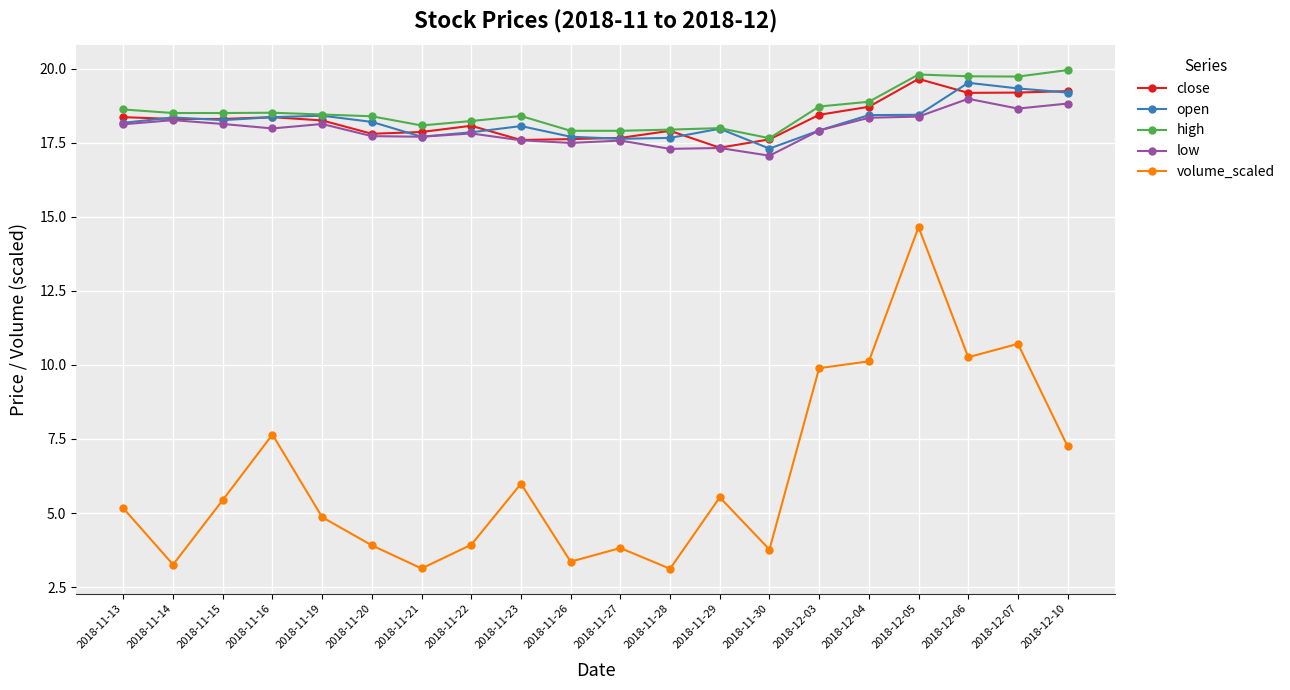

How many lines are shown in the chart?

5